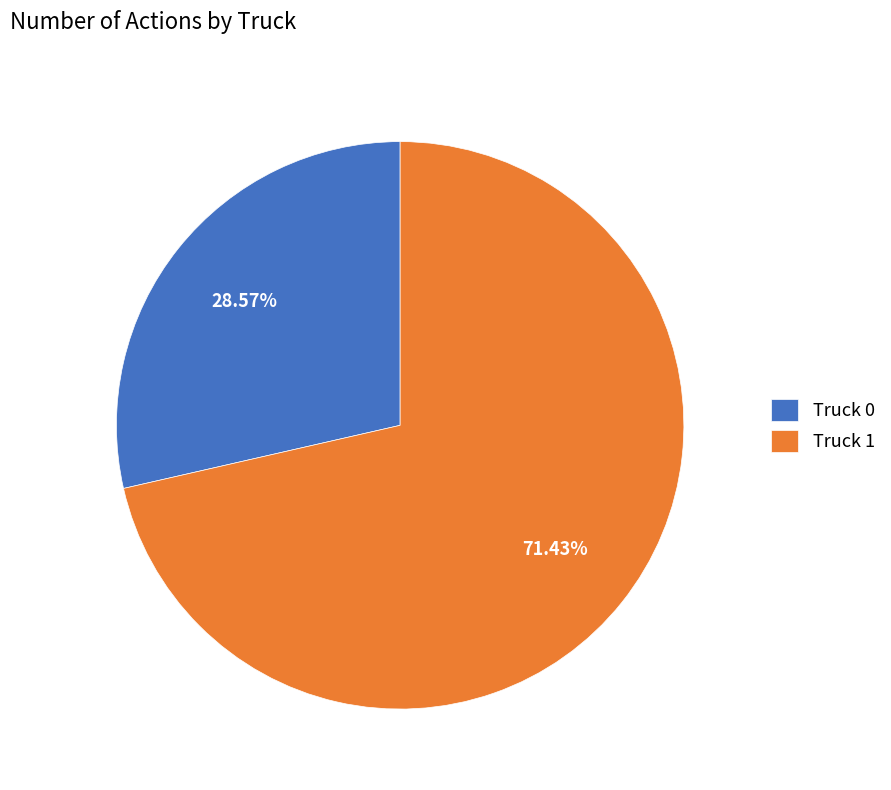

What portion of the pie excludes Truck 0?

71.4%